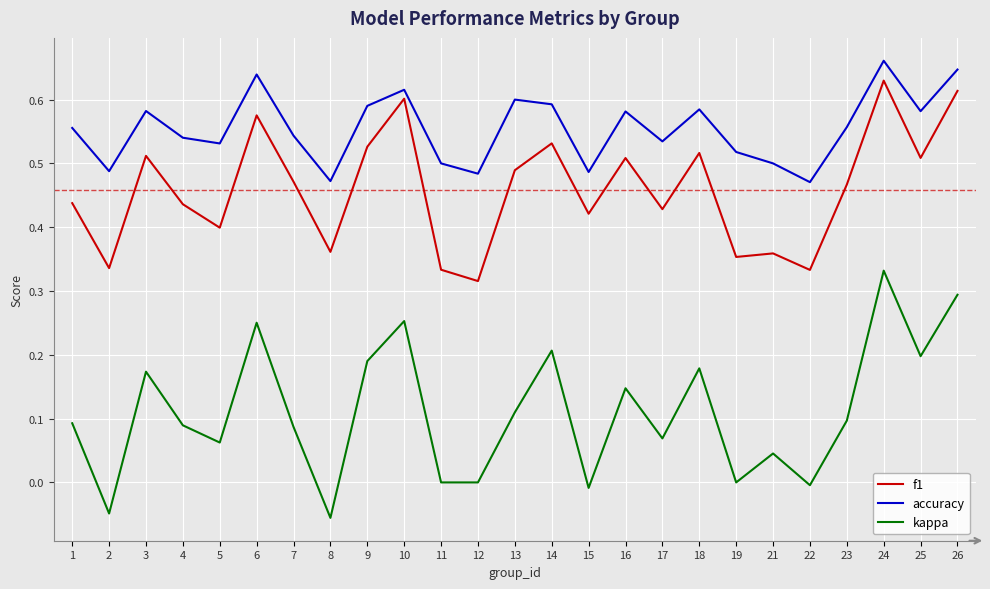

At which label does f1 reach its peak?

24